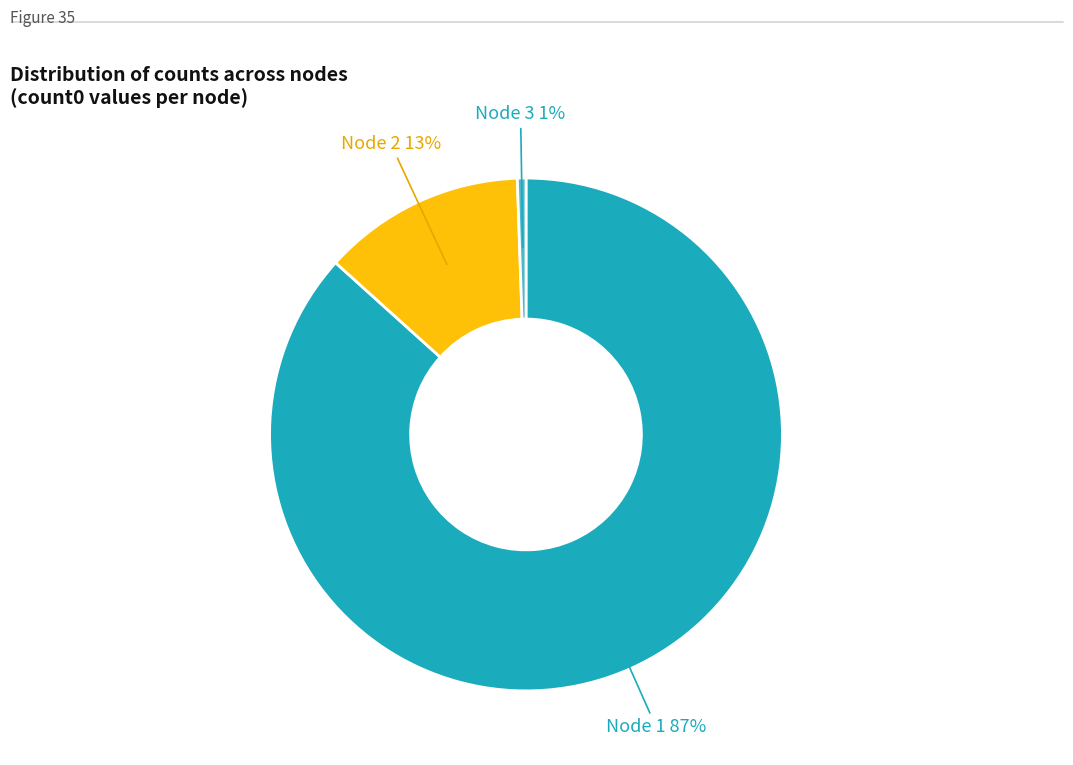

Do Node 2 and Node 3 together represent more than half of the pie?

No